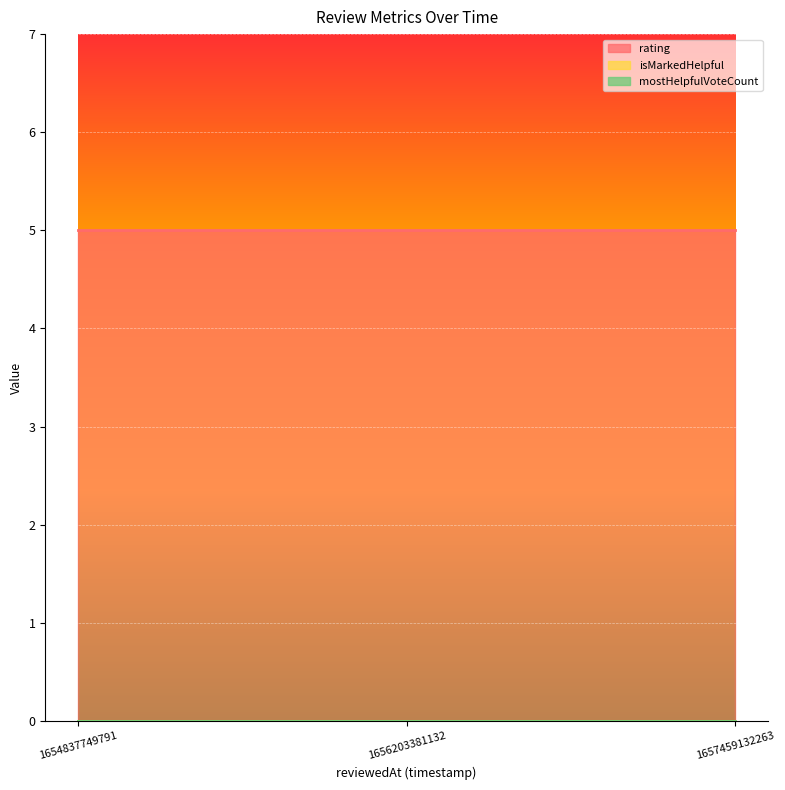

What value does the rating series have at 1654837749791?

5